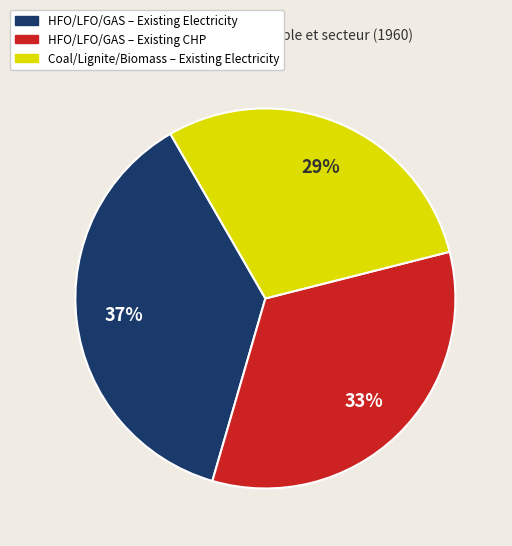

Does any single category account for the majority?

No